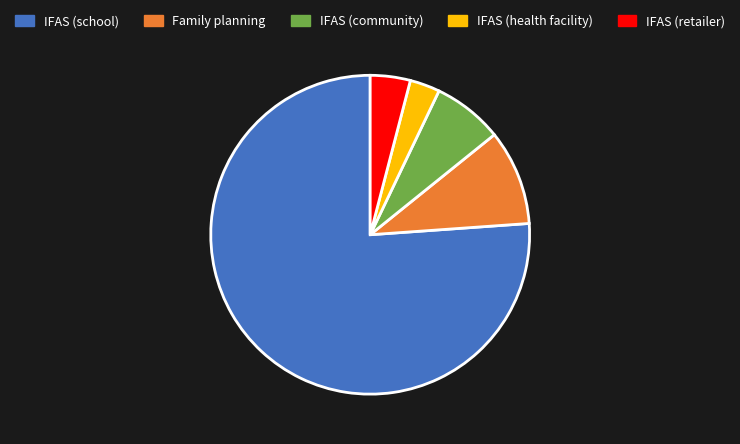

Is it true that IFAS (school) is 64% of the pie?

False